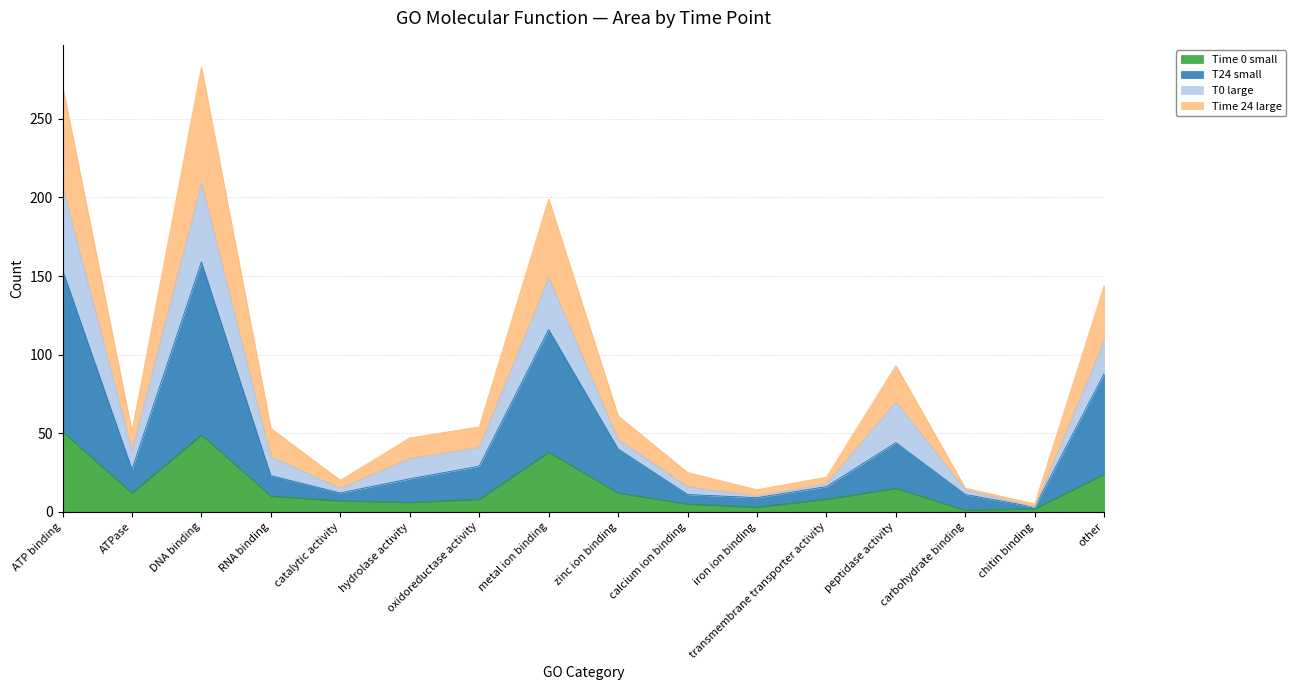

What is the total value across all series at other?

144